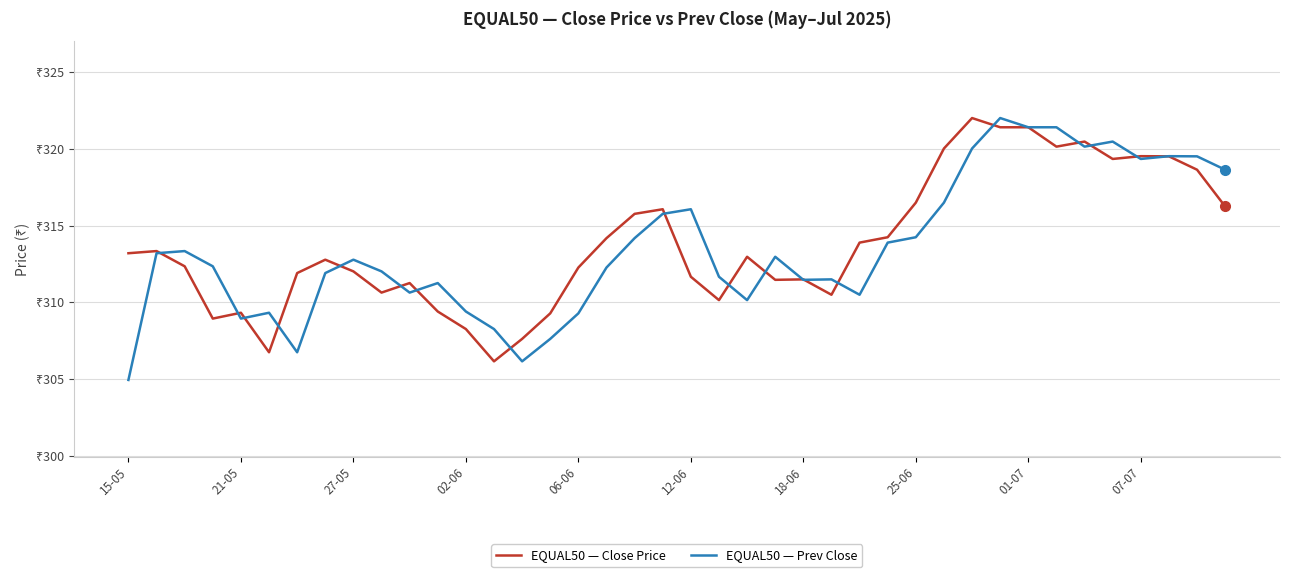

What are all the series names shown in the legend?

EQUAL50 — Close Price, EQUAL50 — Prev Close